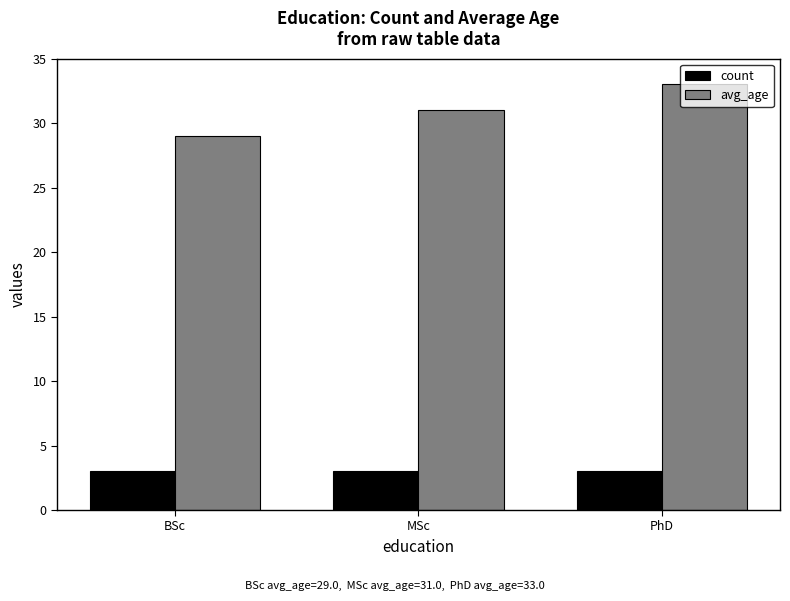

What are all the series names shown in the legend?

count, avg_age